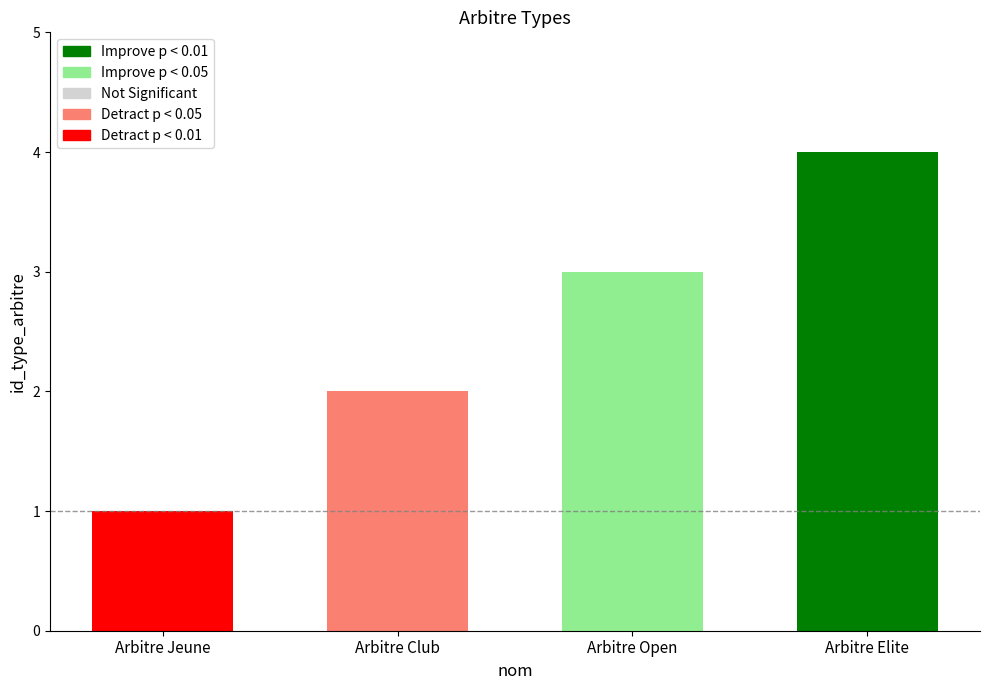

What is the change in value from Arbitre Club to Arbitre Open?

+1